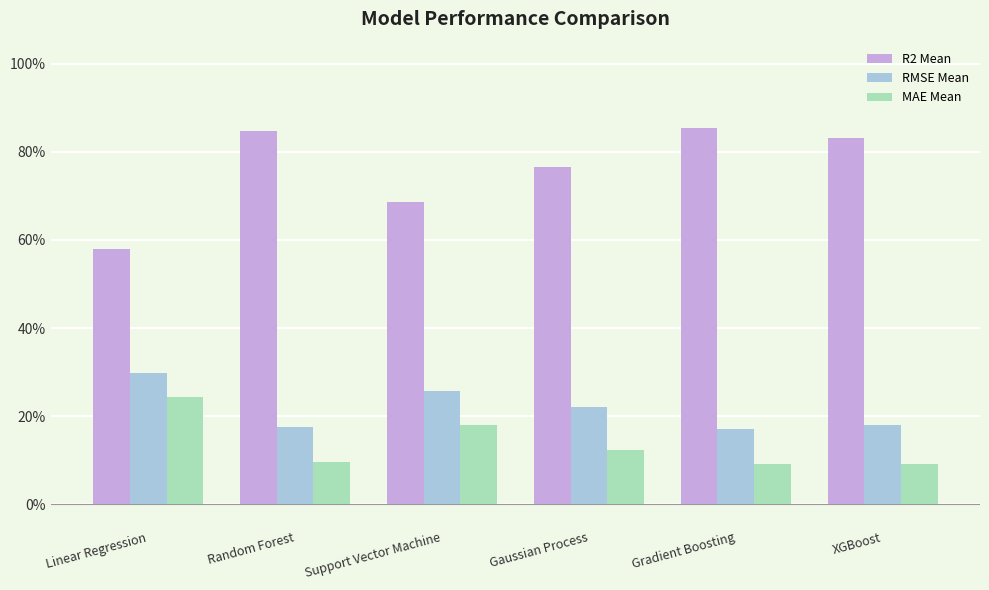

What is the label of the 2nd bar from the left?

Random Forest